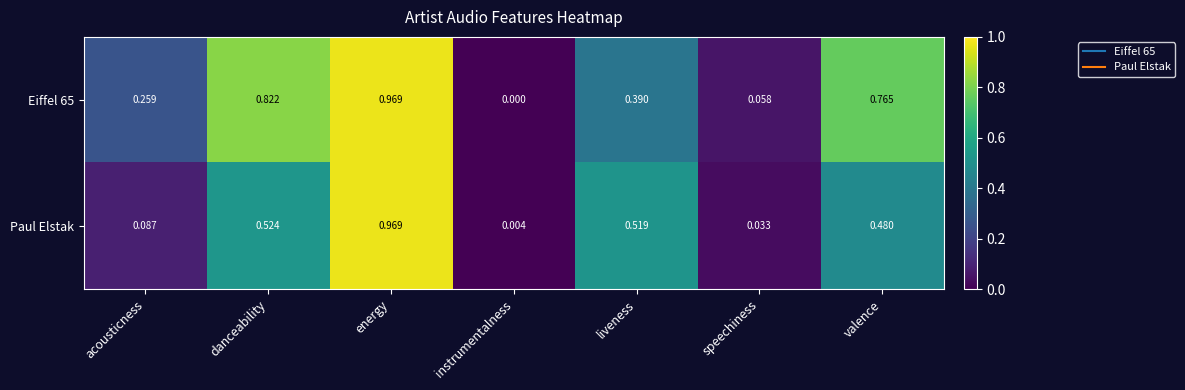

At which label is Paul Elstak closest to 0?

instrumentalness